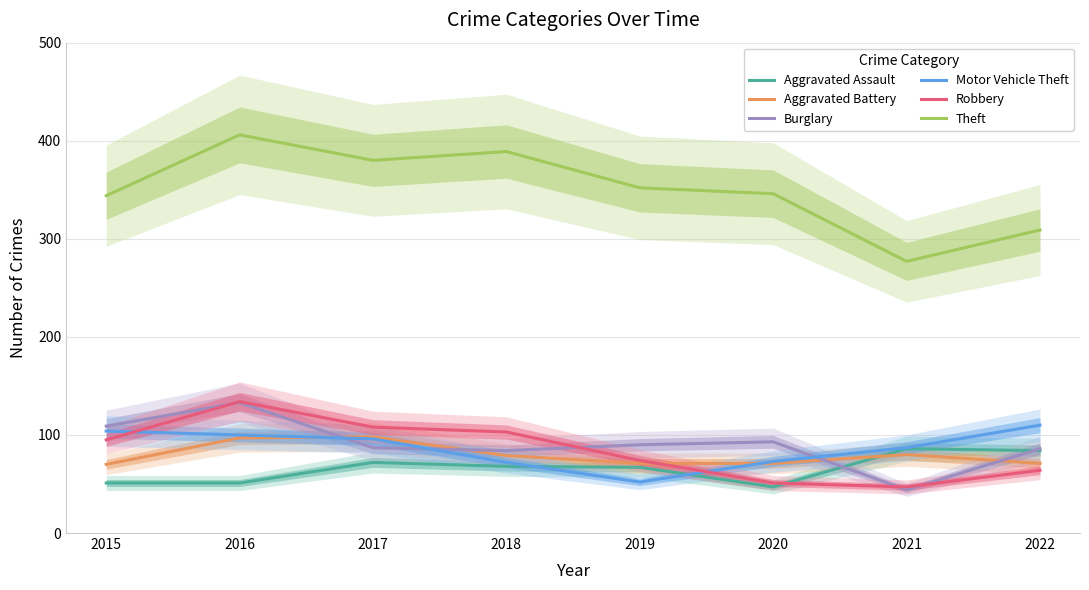

Rank the series at 2015 from highest to lowest value.

Theft, Burglary, Motor Vehicle Theft, Robbery, Aggravated Battery, Aggravated Assault